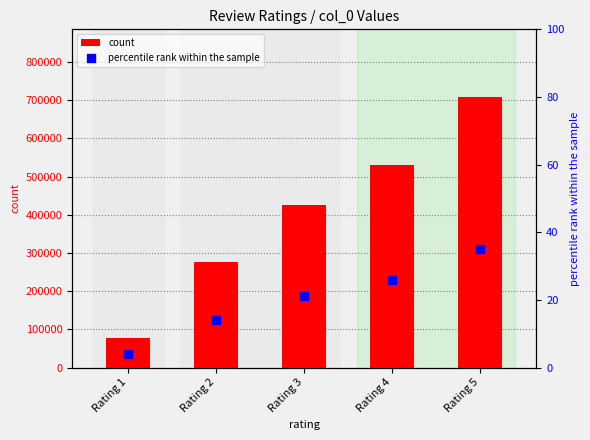

At how many categories does at least one series exceed 349019?

3